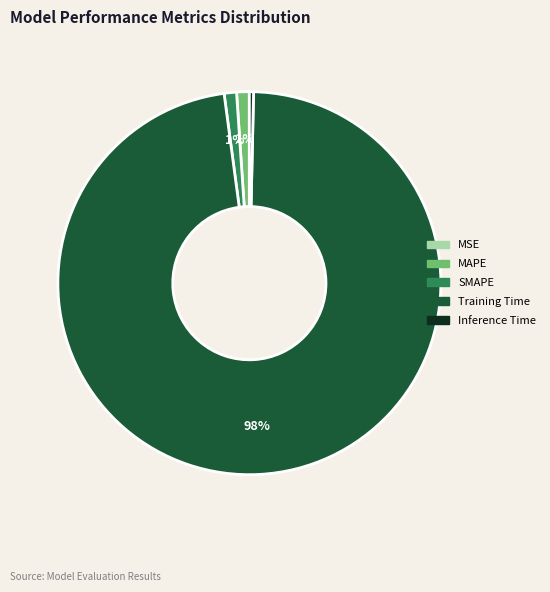

The Inference Time slice represents 0% of the pie. True or false?

True